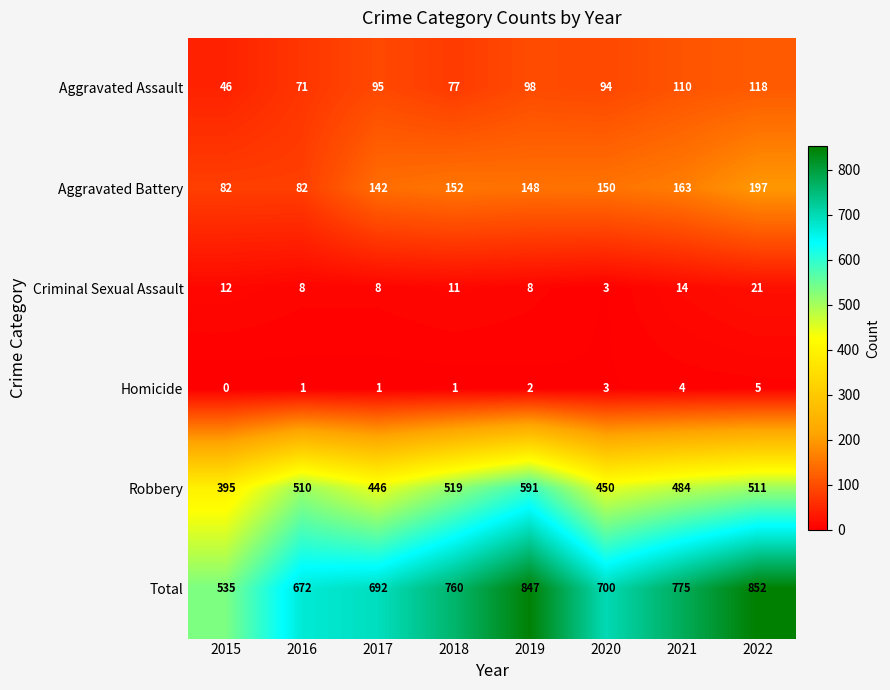

At 2022, list the series in order from largest to smallest.

Total, Robbery, Aggravated Battery, Aggravated Assault, Criminal Sexual Assault, Homicide